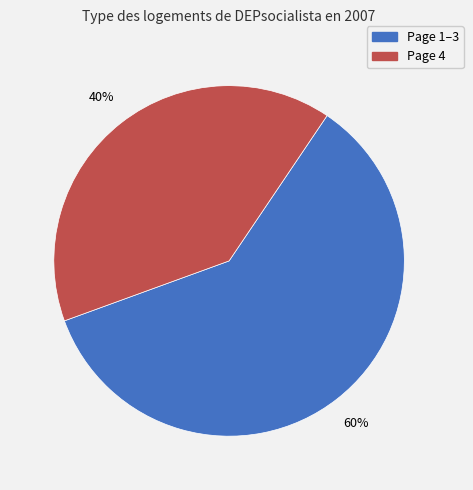

To the nearest percent, what percentage of the pie is Page 4?

40%